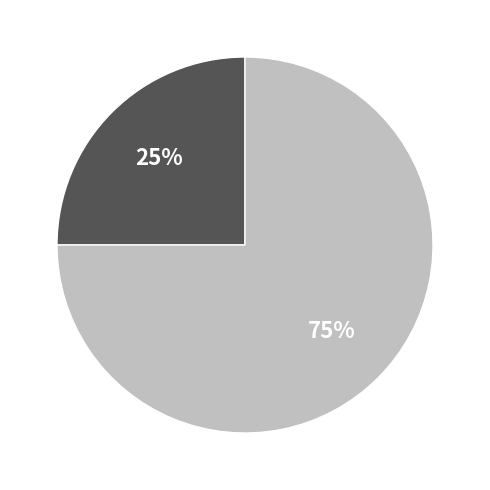

To the nearest percent, what is the difference between the largest and smallest slice percentages?

50%